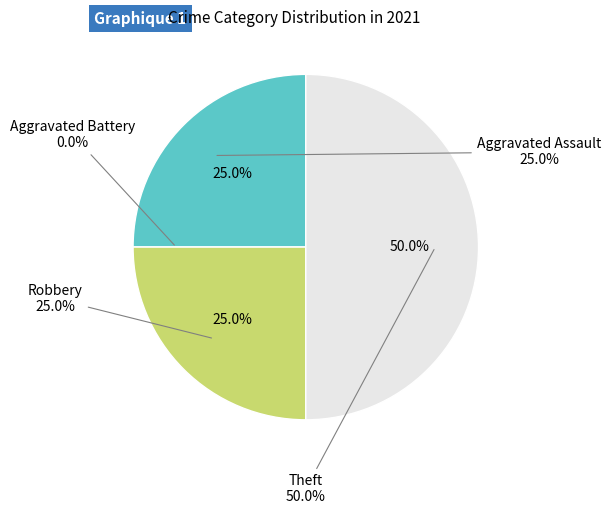

What is the total percentage of Aggravated Assault and Robbery?

50.0%